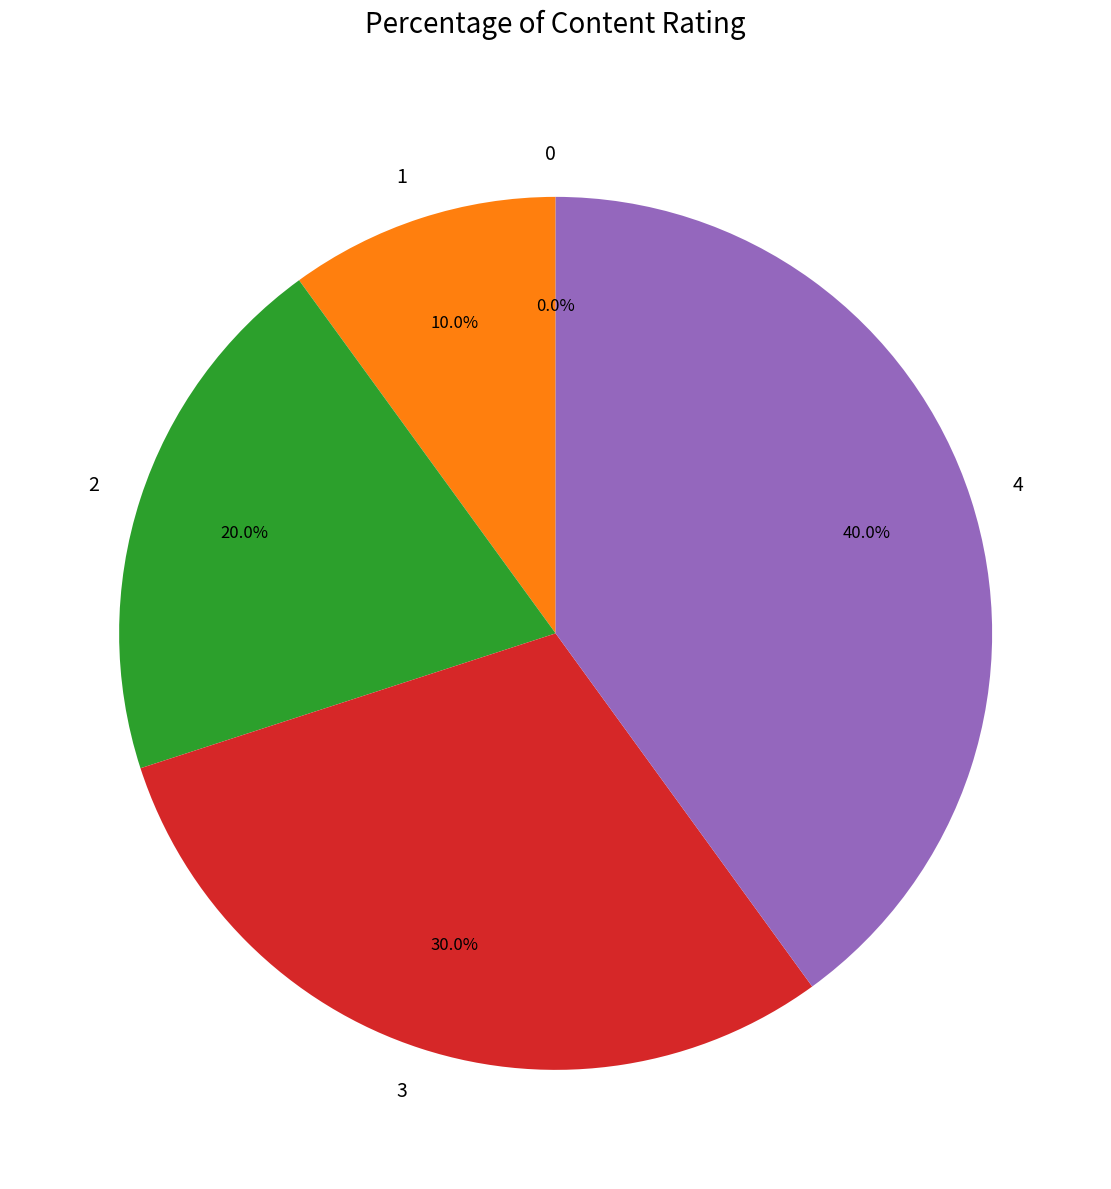

Count the number of slices in the pie.

5